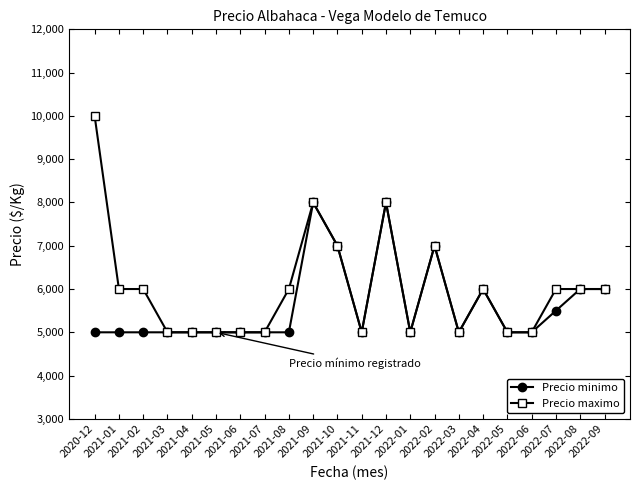

At how many categories does at least one series exceed 7692?

3